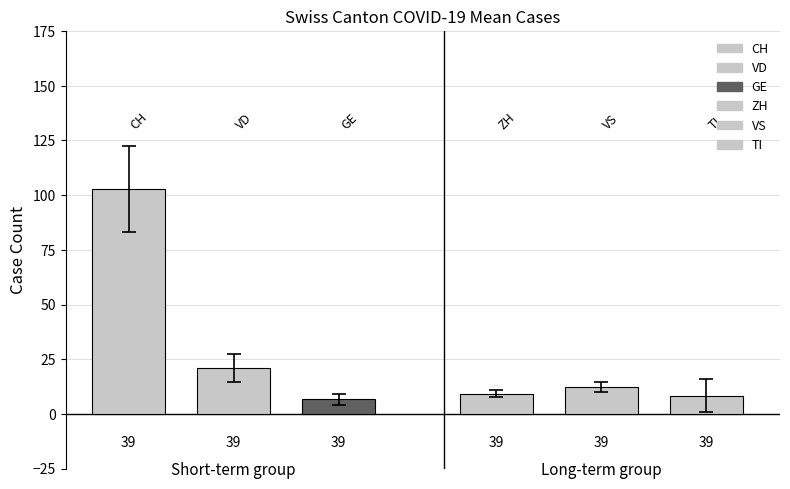

What is the average value of the VS series?

12